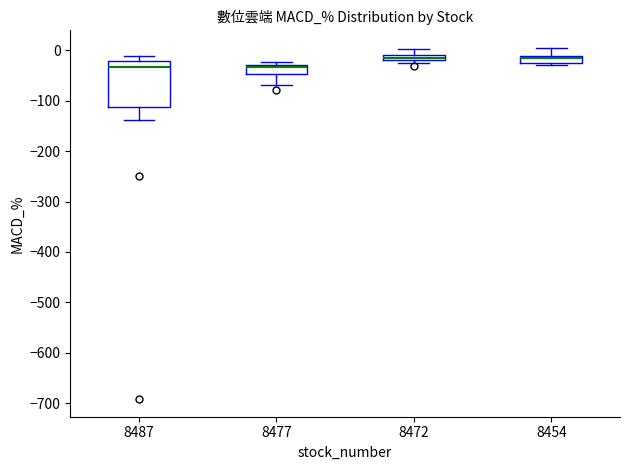

Which box is the tallest, from its lower edge to its upper edge?

8487